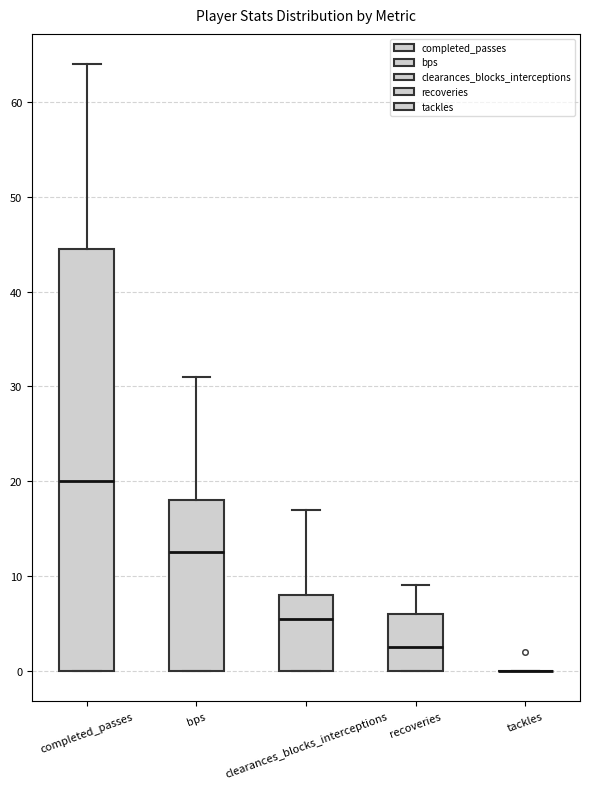

Comparing the boxes themselves (not the whiskers), which one is the tallest?

completed_passes